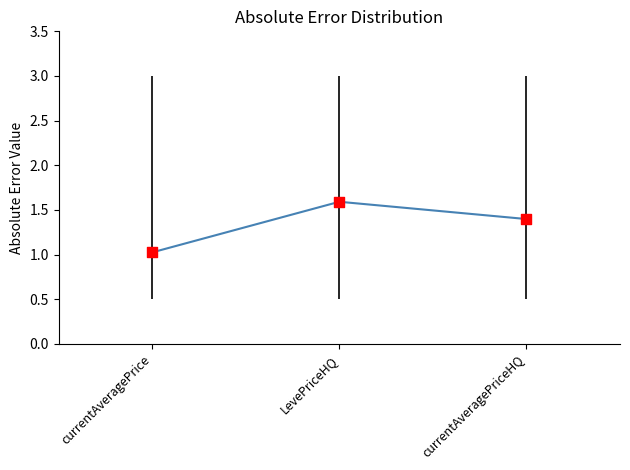

What is the change in value from currentAveragePrice to LevePriceHQ?

+0.6